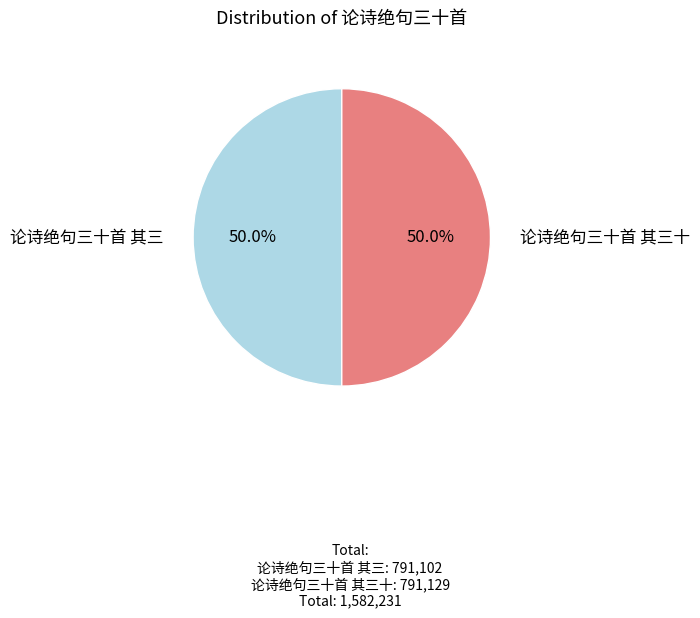

To the nearest percent, what percentage of the pie is 论诗绝句三十首 其三?

50%